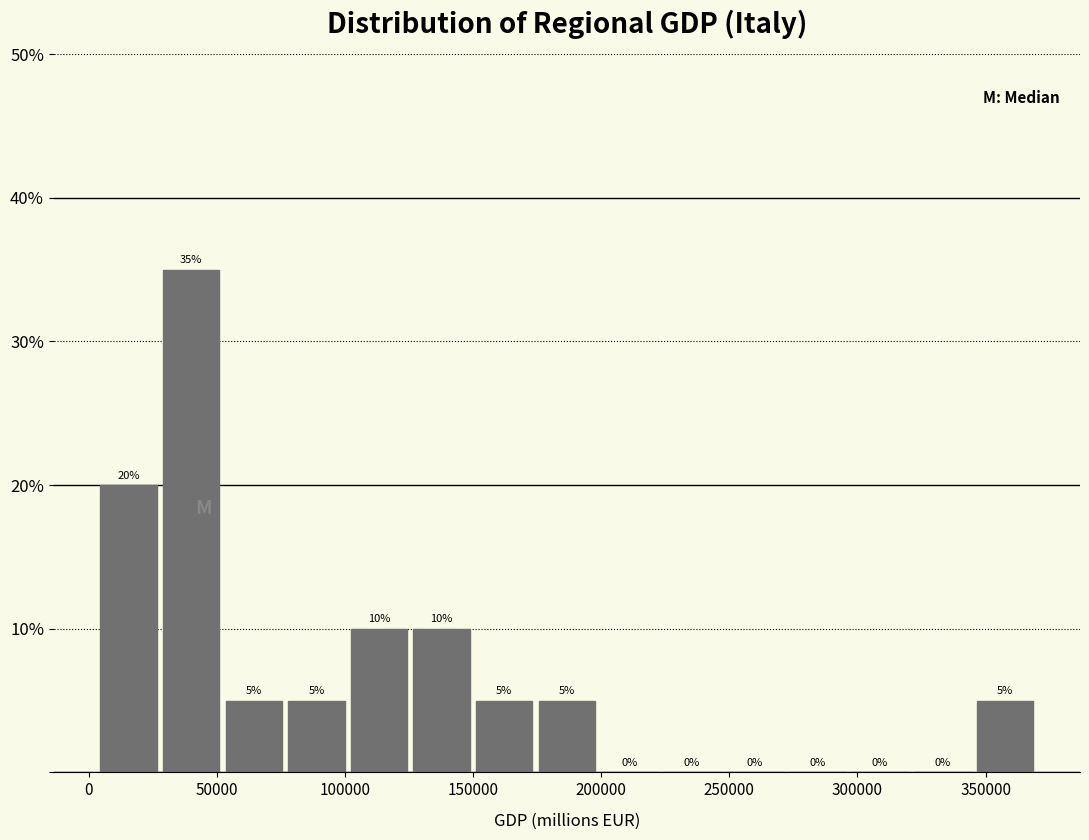

Reading left to right, list every bar in this chart as the range it spans on the x-axis followed by its height. The bar edges are not printed on the chart, so give them approximately, as read against the axis.

5000 to 30000: 20
30000 to 55000: 35
55000 to 80000: 5
80000 to 100000: 5
100000 to 125000: 10
125000 to 150000: 10
150000 to 175000: 5
175000 to 200000: 5
200000 to 225000: 0
225000 to 250000: 0
250000 to 275000: 0
275000 to 300000: 0
300000 to 320000: 0
320000 to 345000: 0
345000 to 370000: 5